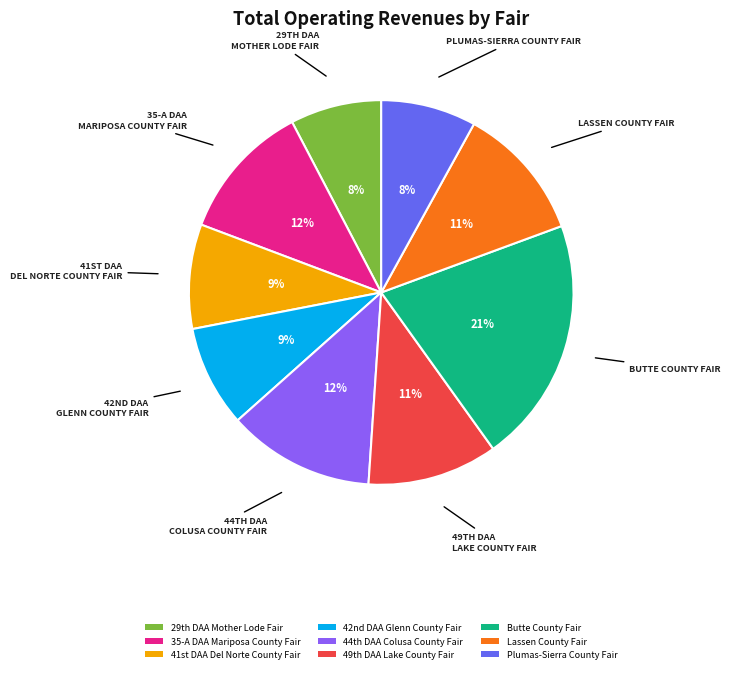

To the nearest percent, what is the average slice percentage?

11%